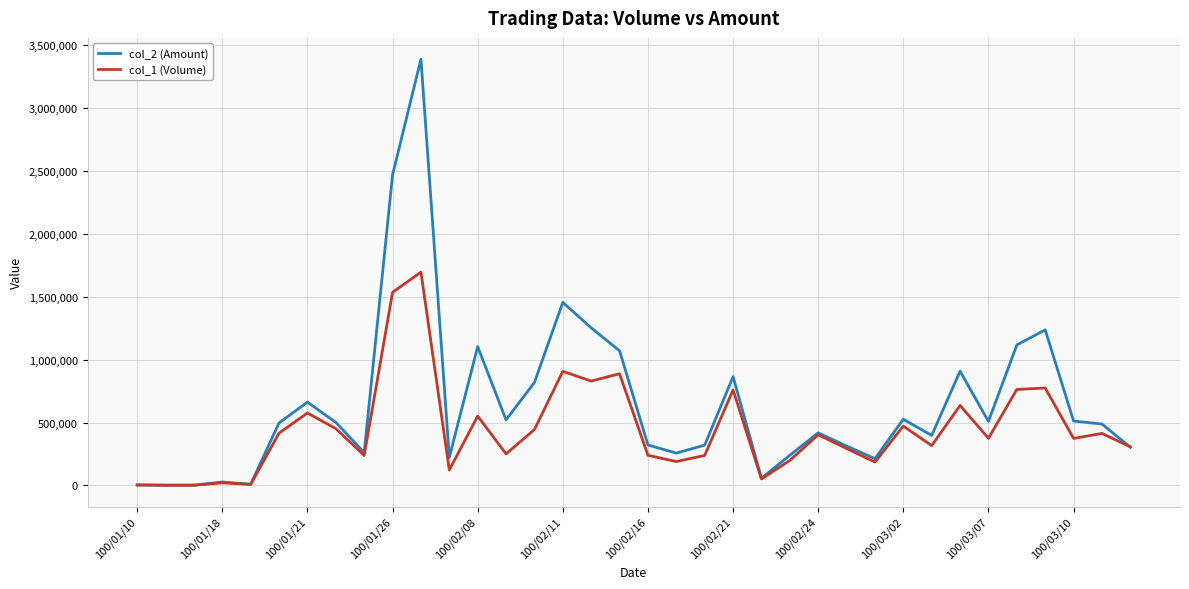

Which series has the largest total across all categories?

col_2 (Amount)